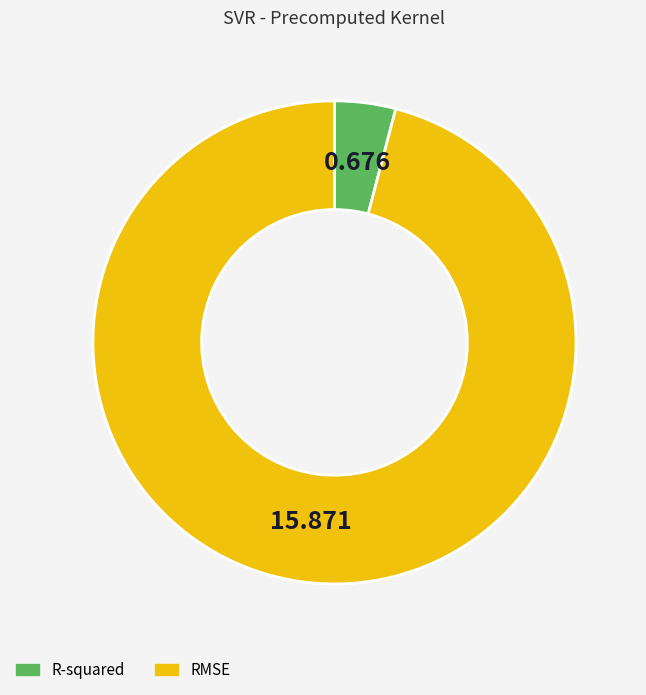

What is the majority slice?

RMSE